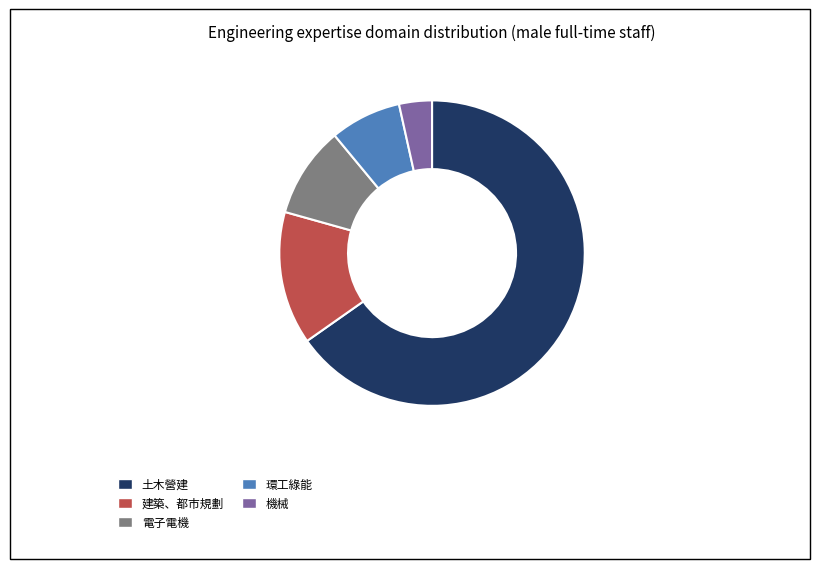

Does any single category account for the majority?

Yes